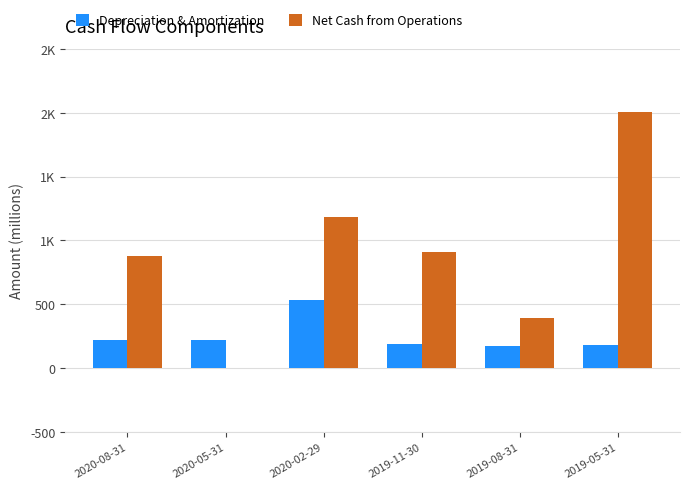

Are the bars grouped side by side (vs. stacked)?

Yes